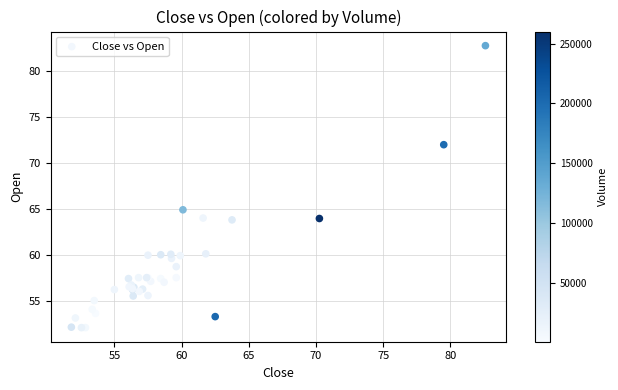

What Y value in the scatter plot is closest to 67?

64.9